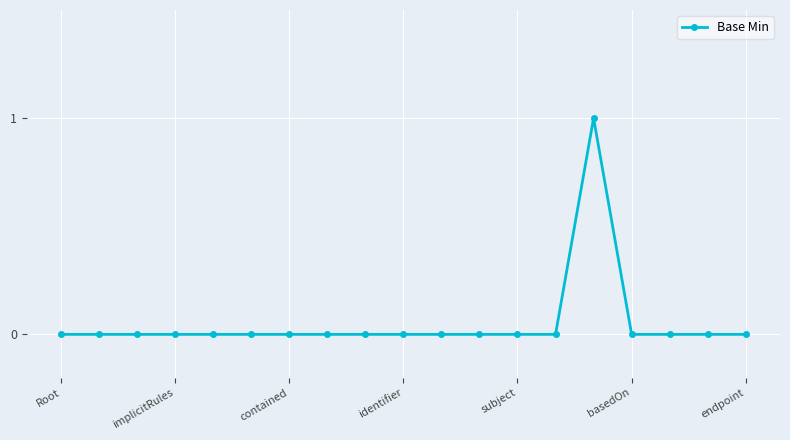

True or false: the data has more than 0 interior local peaks.

True